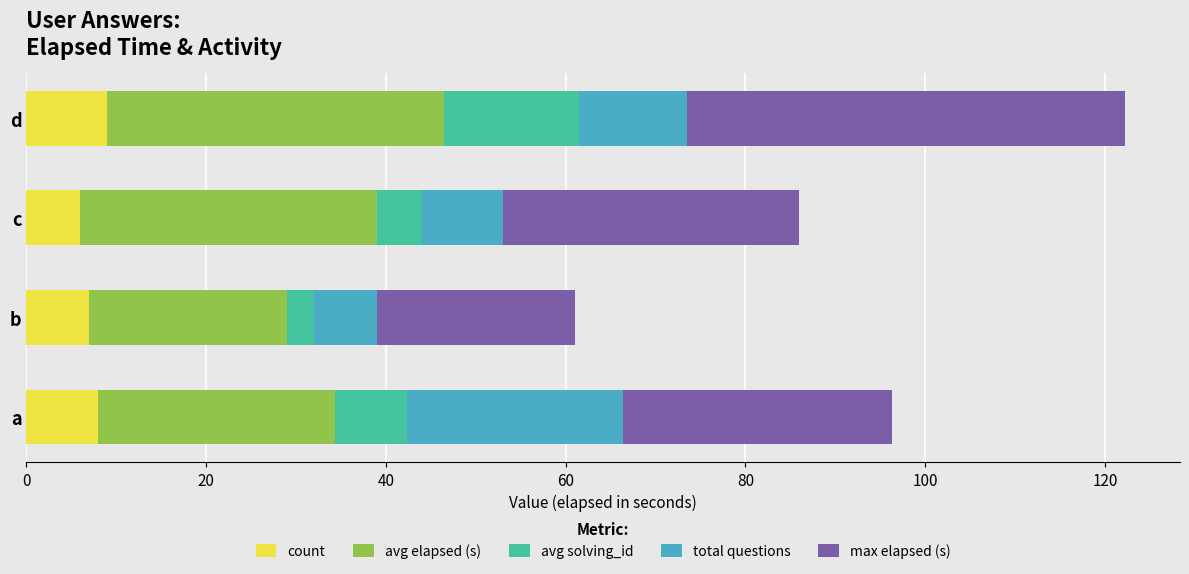

At which category is the sum across all series the highest?

d